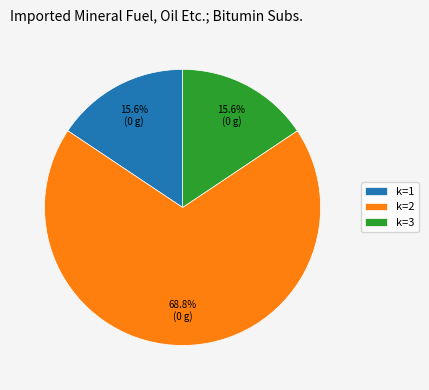

Count the number of slices in the pie.

3